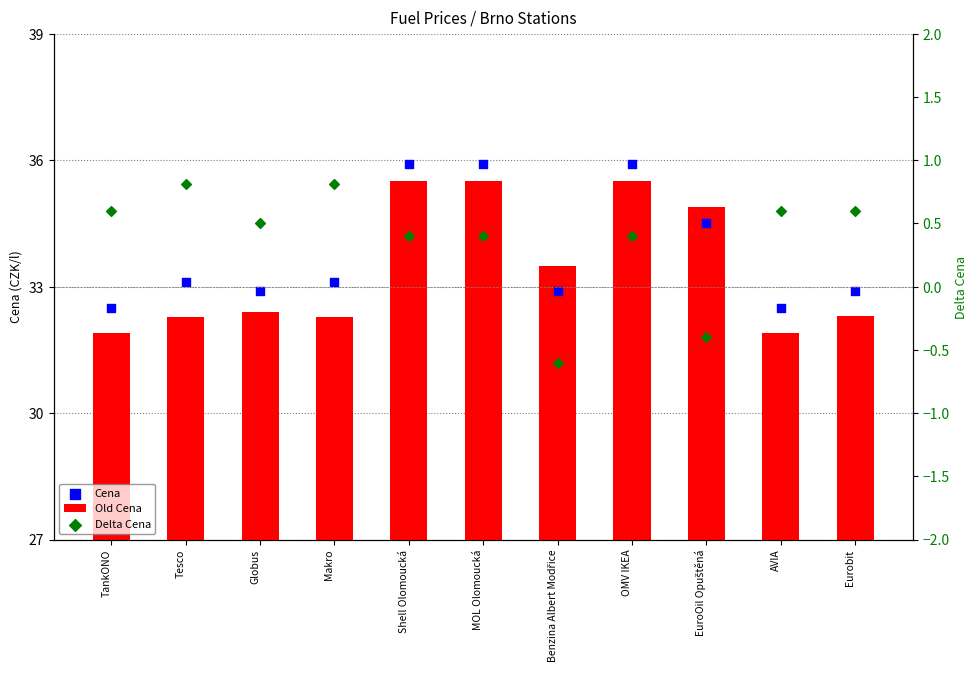

Which series has the largest total across all categories?

Cena